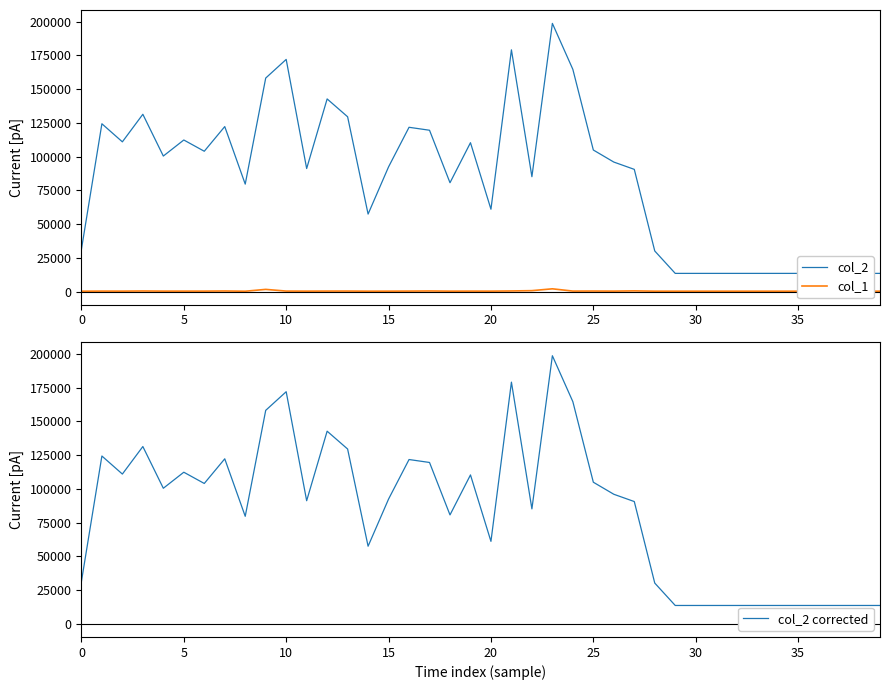

At which label does col_1 first exceed 289?

5